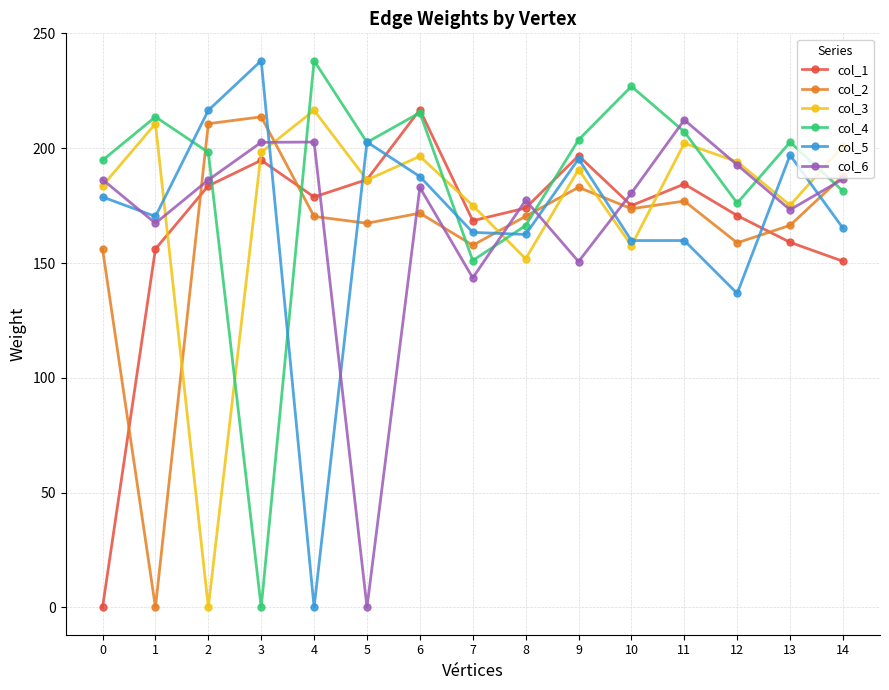

After their last crossing, which series has the higher values: col_4 or col_3?

col_3